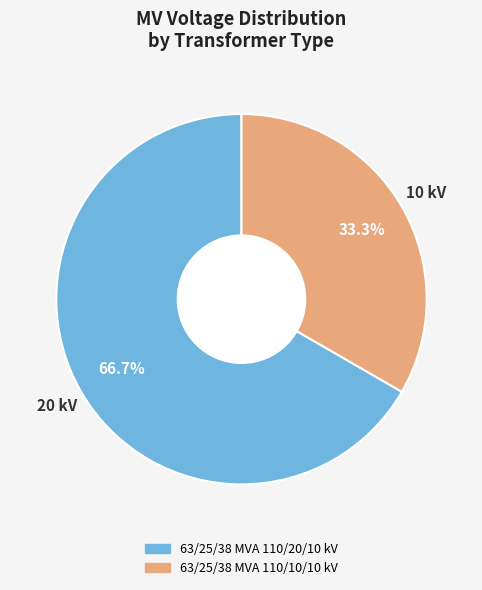

What is the largest slice in the pie chart?

20 kV